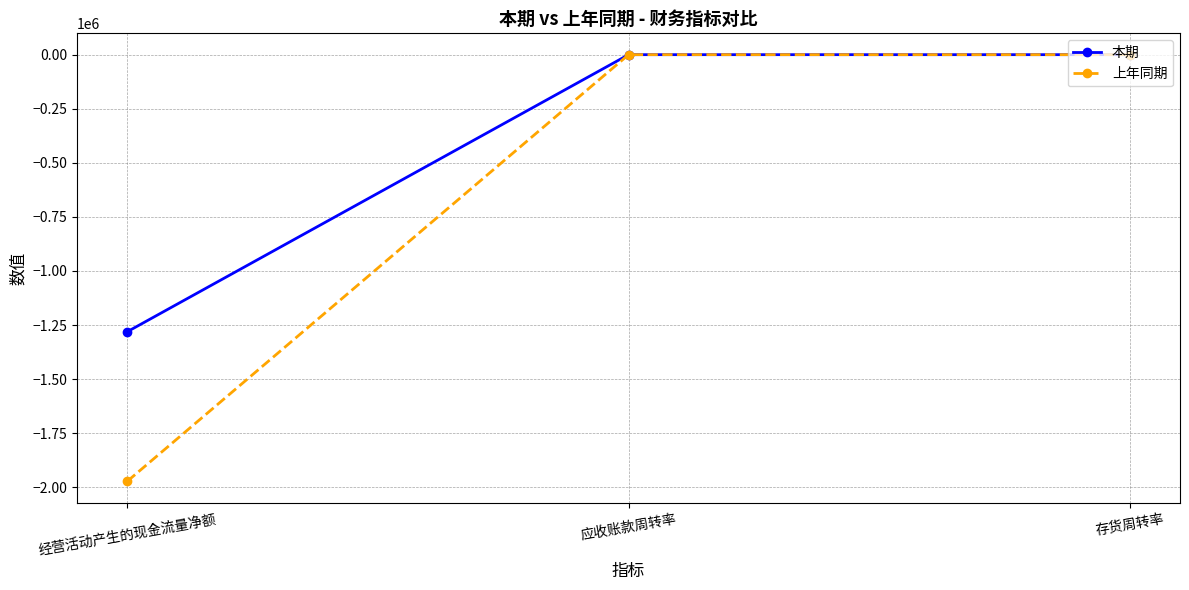

Which series has the largest total across all categories?

本期